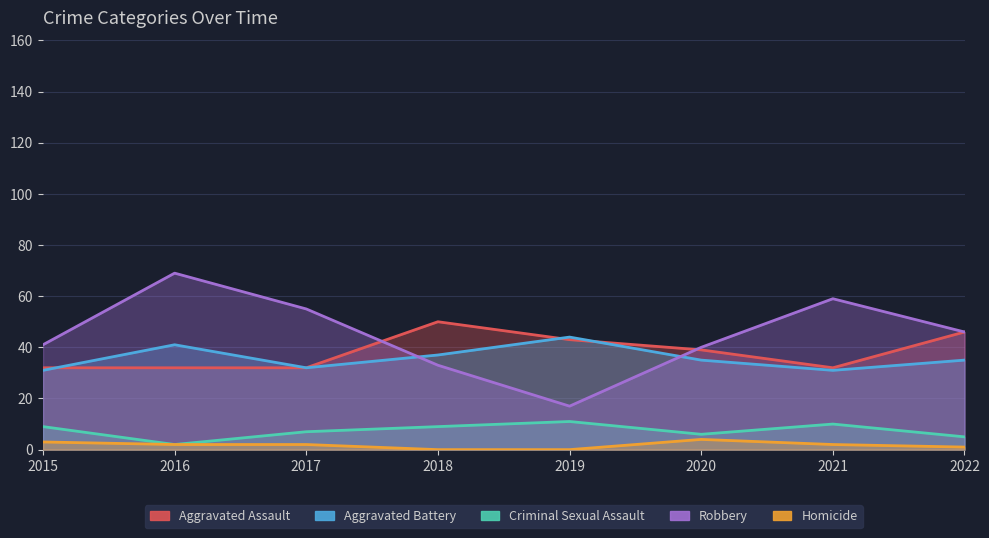

Rank the series by their maximum value, from lowest to highest.

Homicide, Criminal Sexual Assault, Aggravated Battery, Aggravated Assault, Robbery